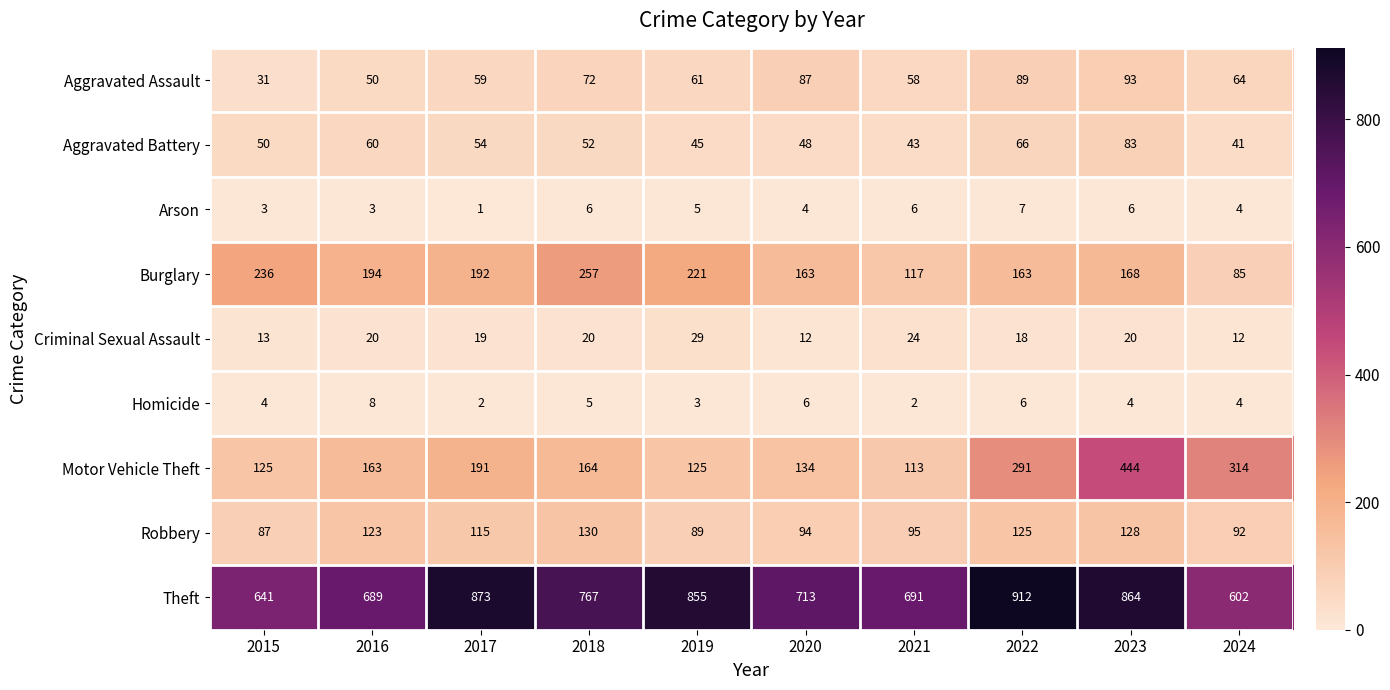

How many series are shown in this chart?

9